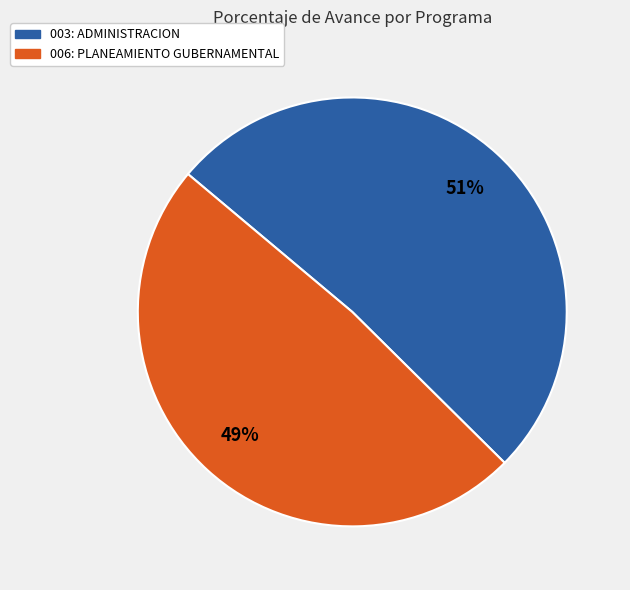

To the nearest percent, what is the average slice percentage?

50%